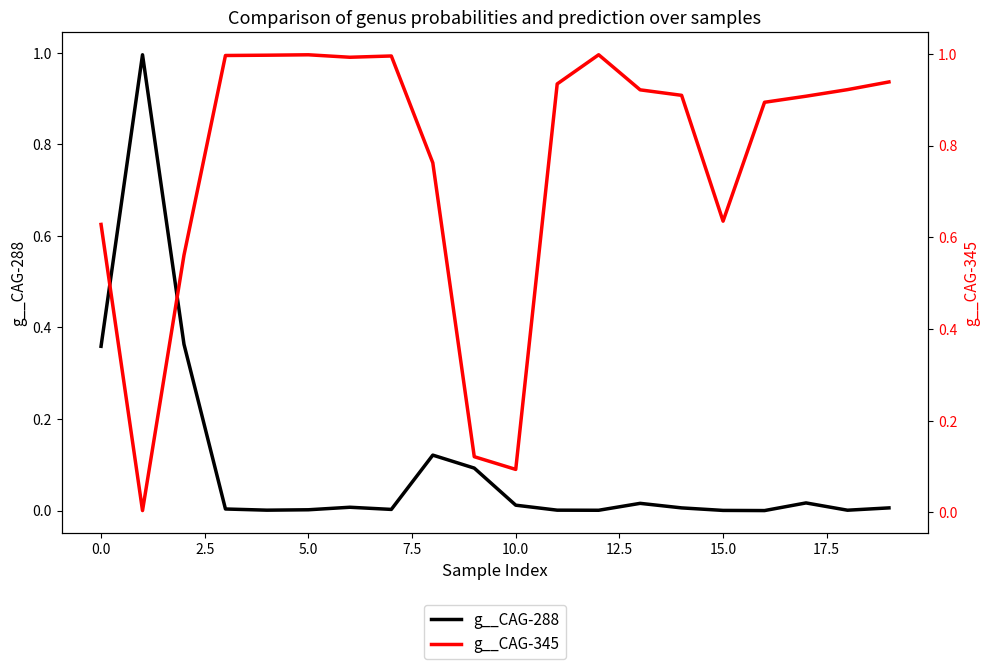

How many interior local peaks does the g__CAG-345 series have?

3